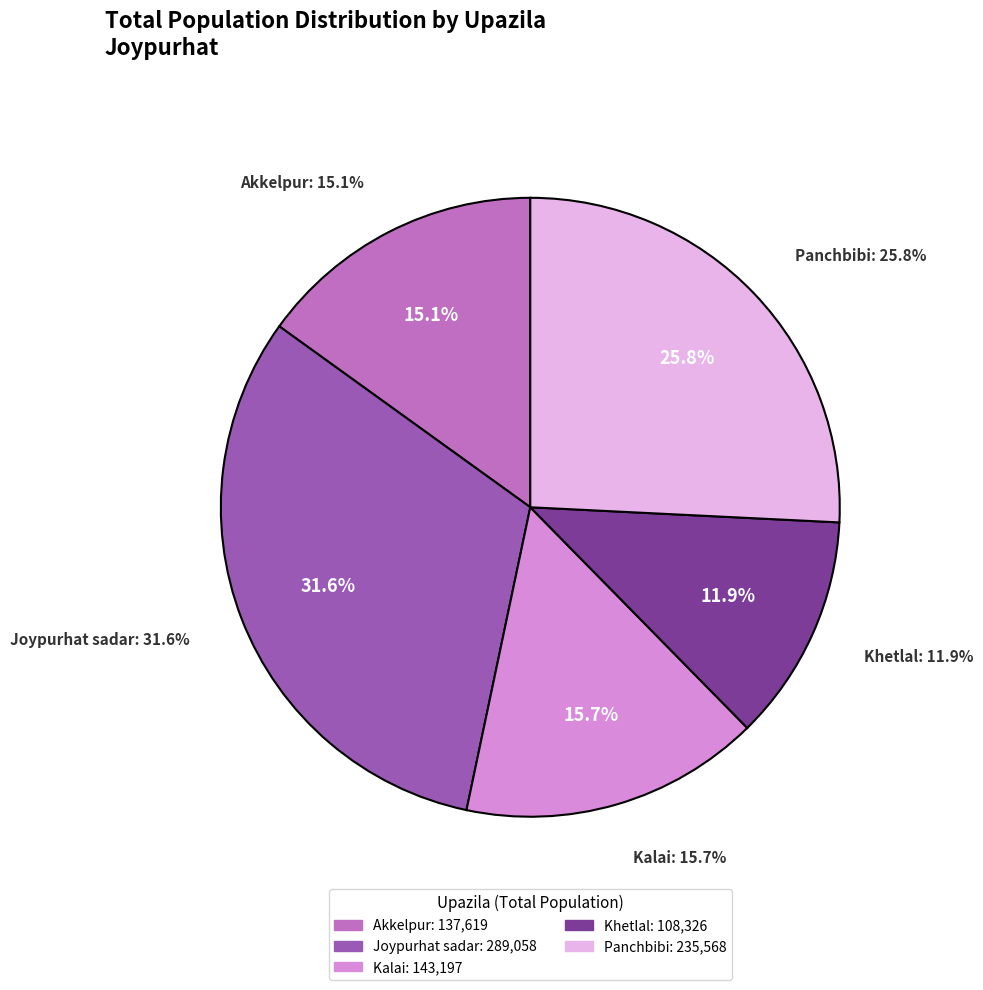

Which has a higher value, Khetlal or Kalai?

Kalai